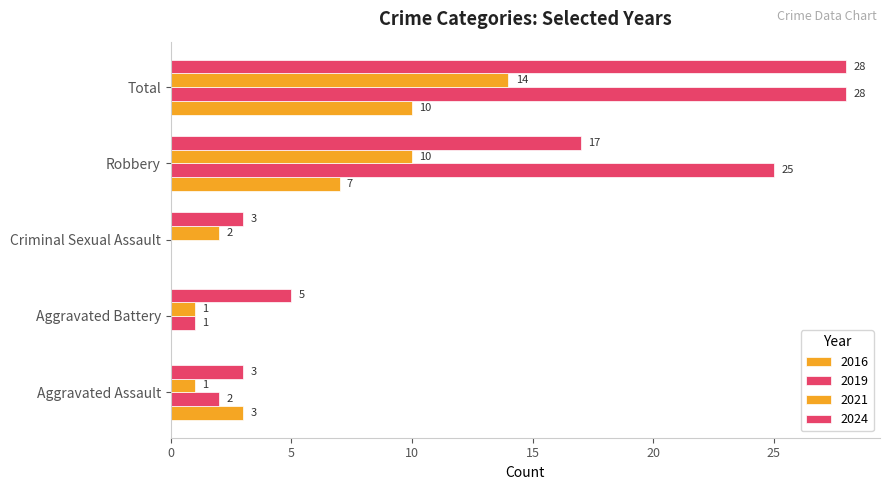

How many data points does each series have?

5